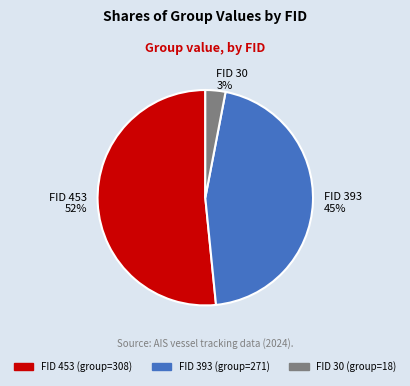

How many slices are in this pie chart?

3